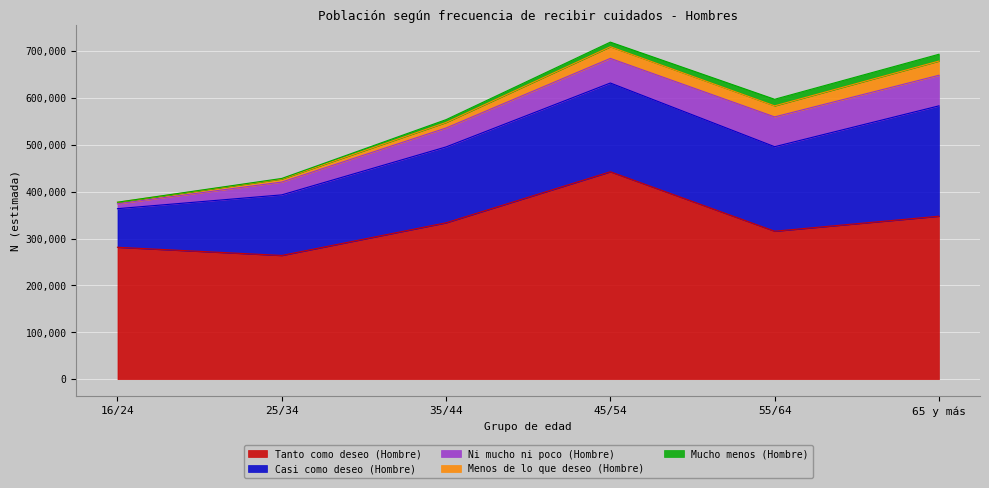

Which series changed the most between 16/24 and 45/54?

Tanto como deseo (Hombre)